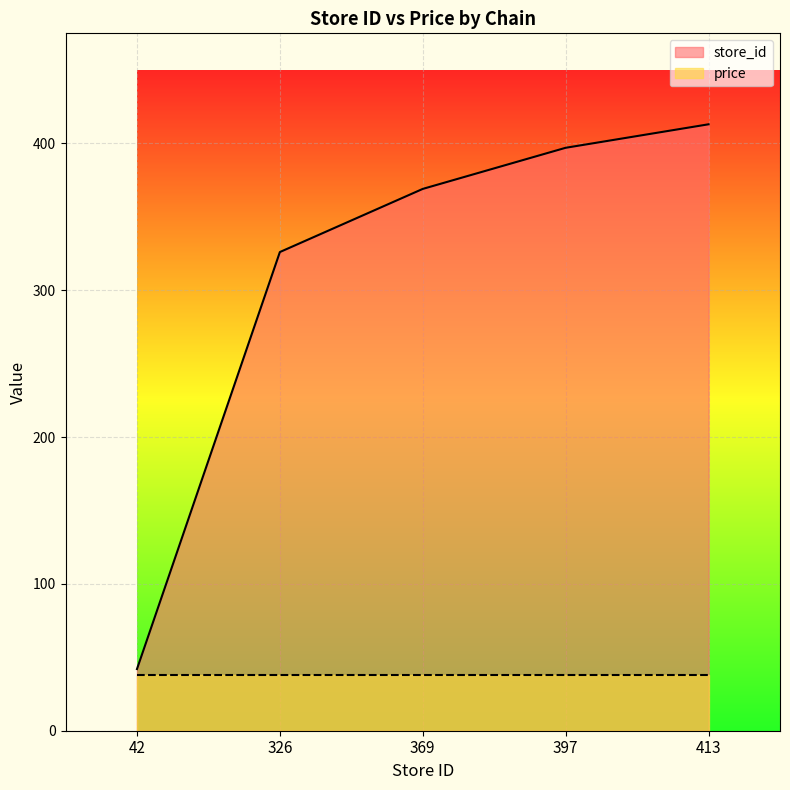

What is the sum of the values at 413 and 397?

810